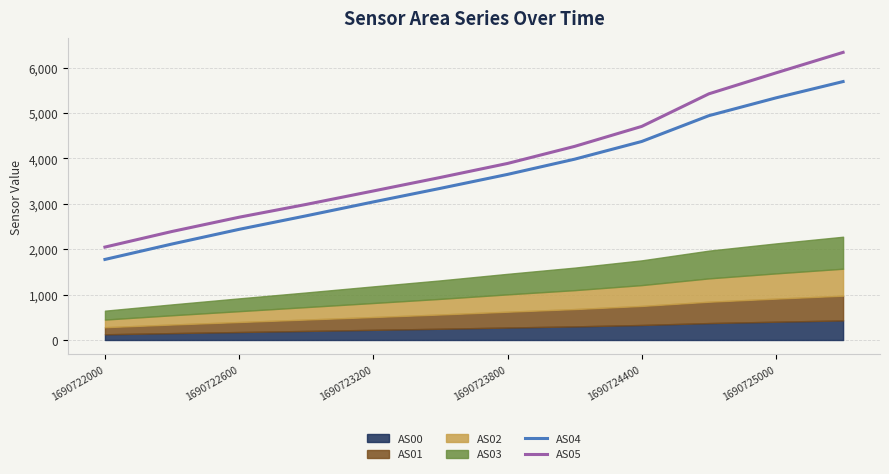

True or false: AS04 and AS05 cross at least once.

False